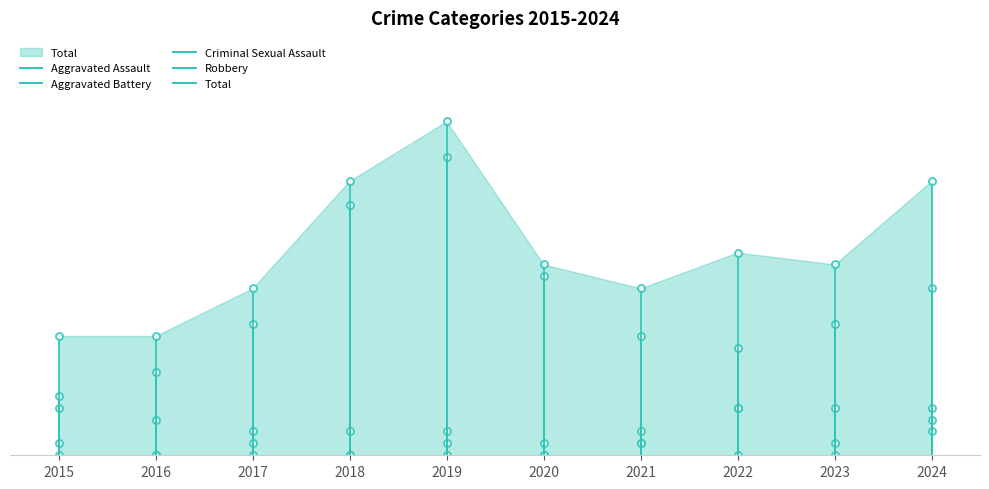

True or false: Robbery and Aggravated Battery cross at least once.

False